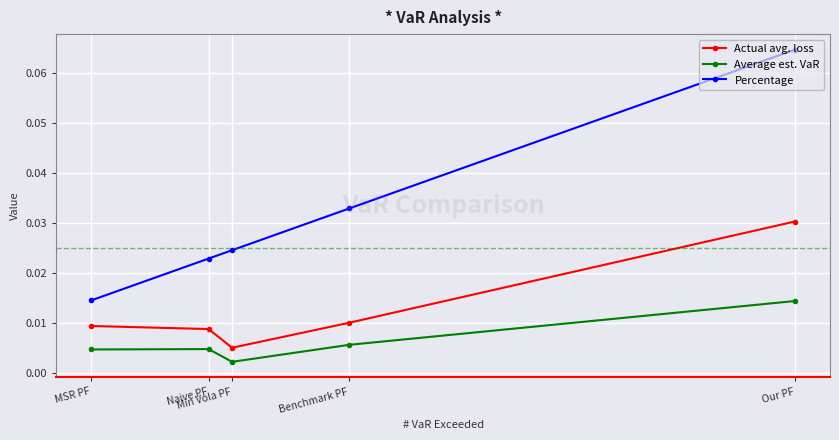

Which series has the largest range (max minus min)?

Percentage